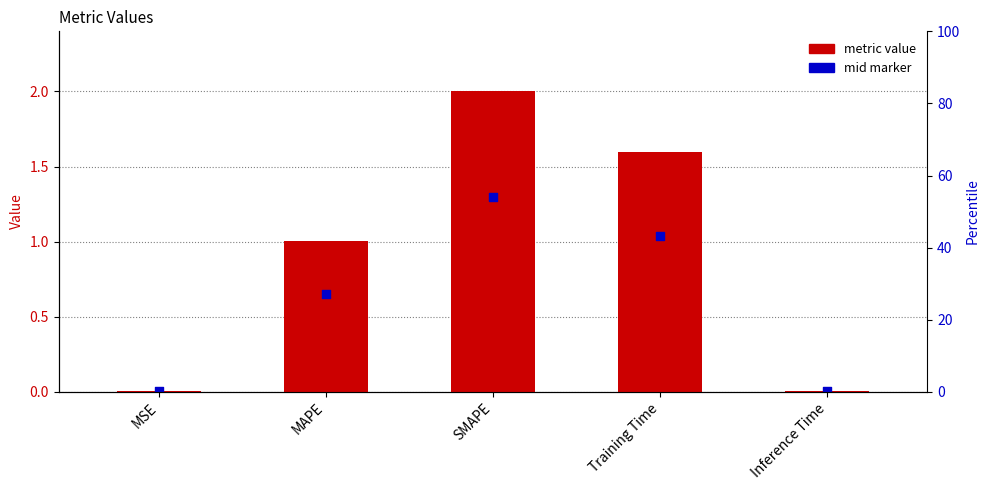

At how many categories does at least one series exceed 0?

5